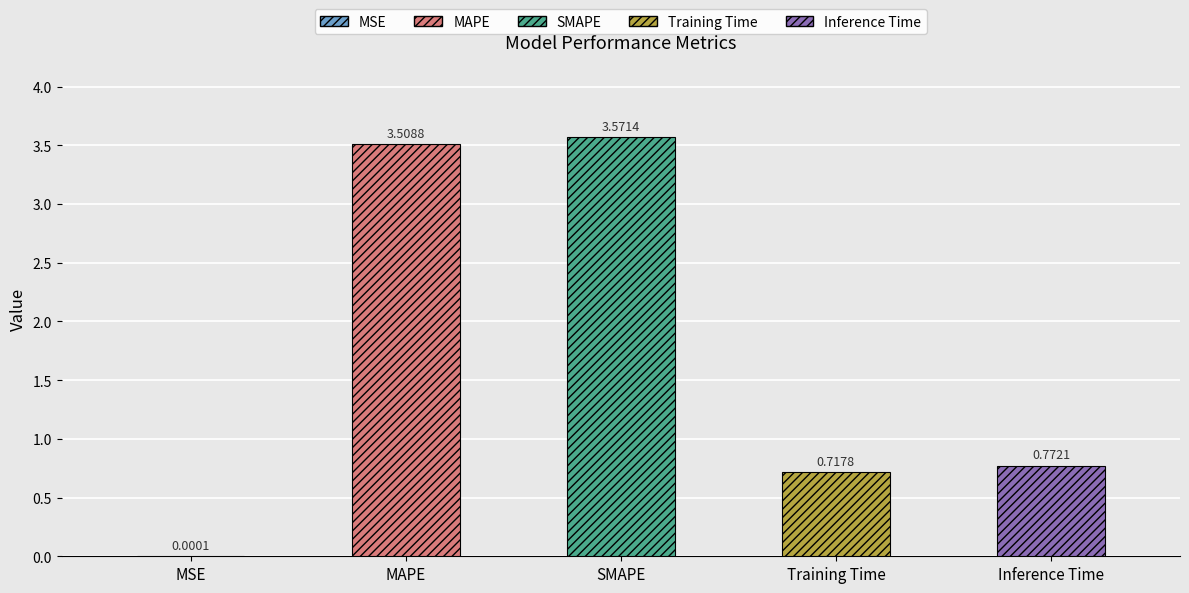

What is the sum of the values at Training Time and MSE?

0.7